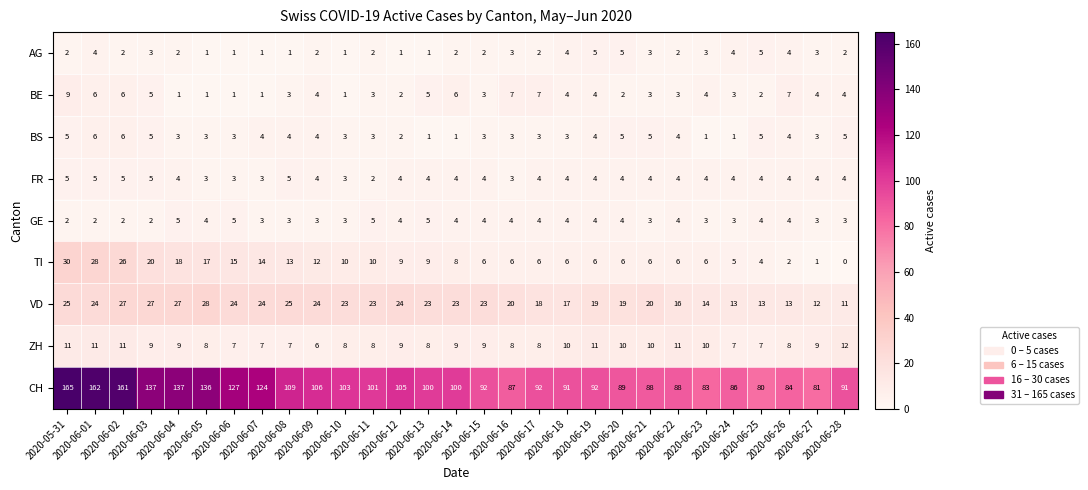

What is the sum of all TI values?

305